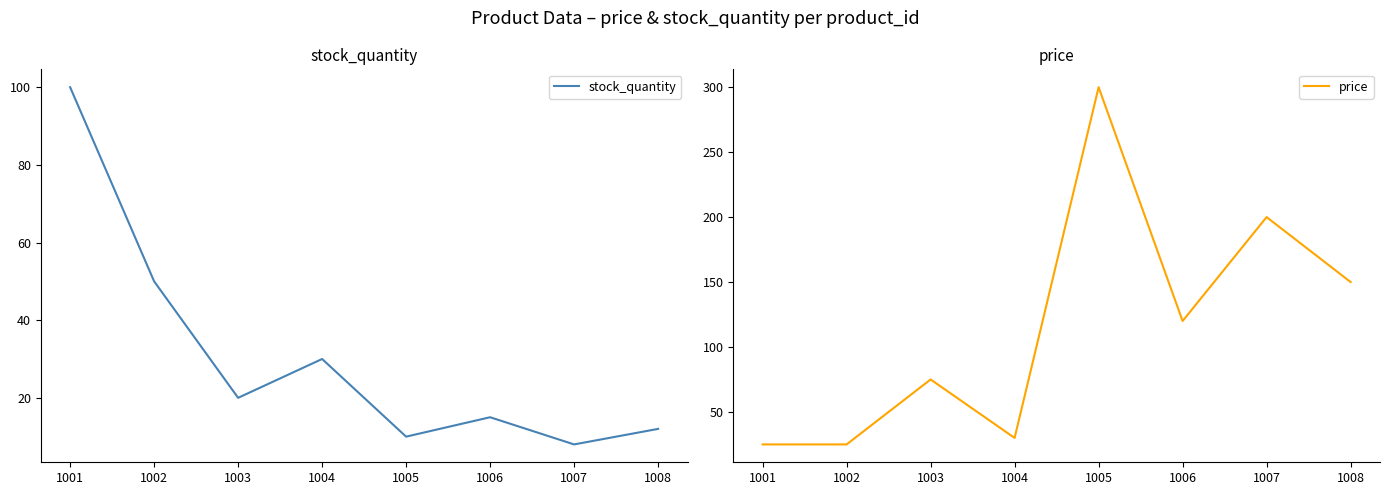

What is the sum of all price values?

925